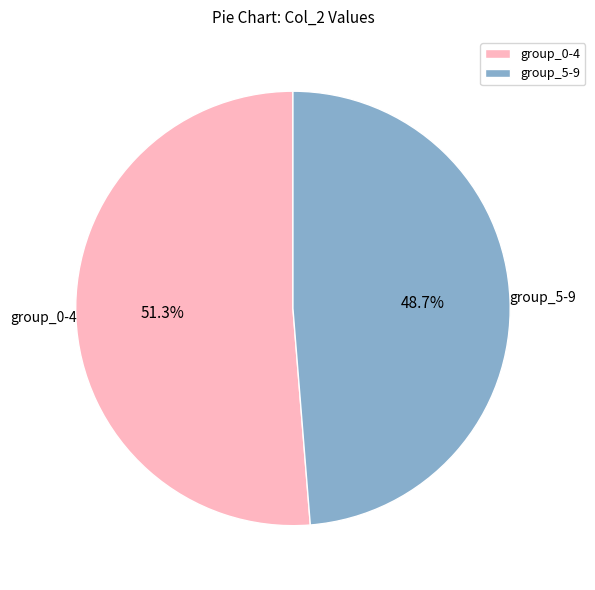

What is the smallest slice in the pie chart?

group_5-9